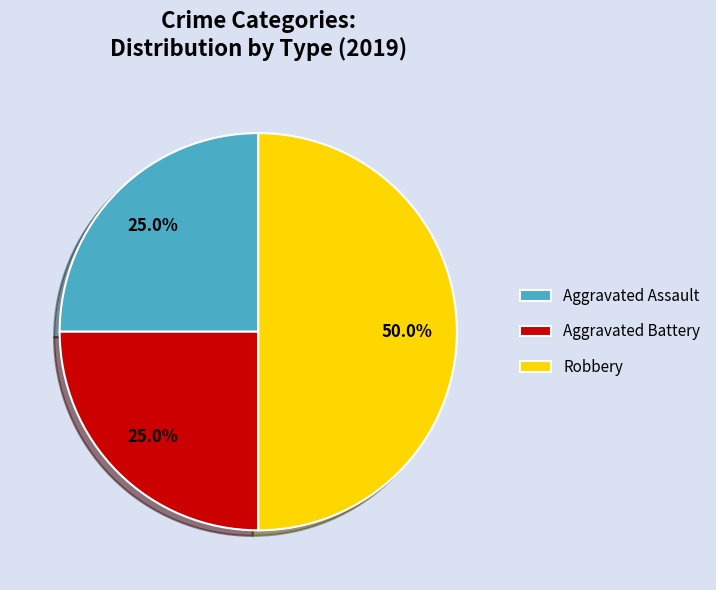

What is the ratio of the value at Aggravated Assault to the value at Aggravated Battery?

1.0